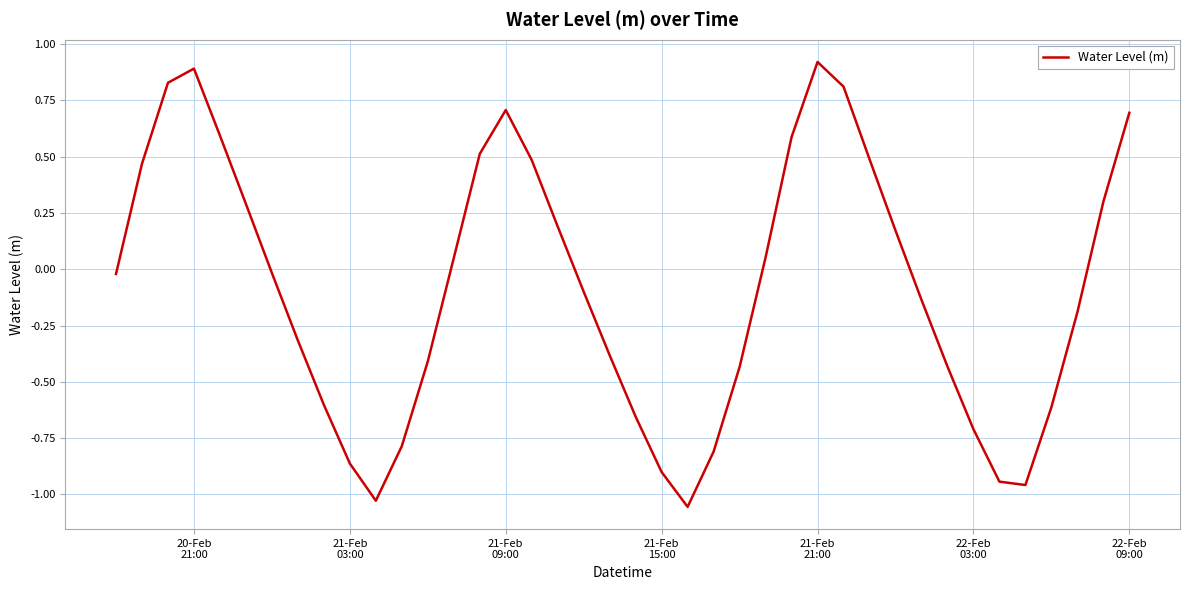

What is the difference between the second highest and minimum values?

1.9